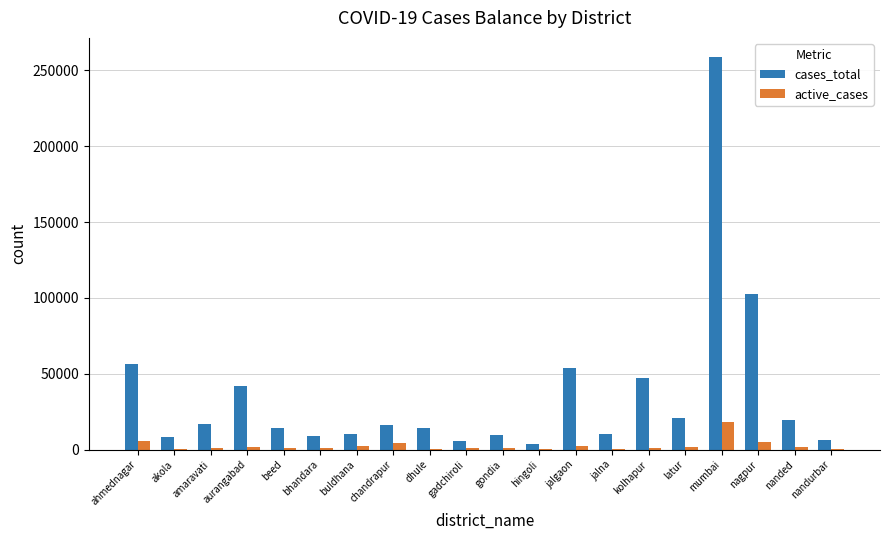

At which label does cases_total reach its peak?

mumbai